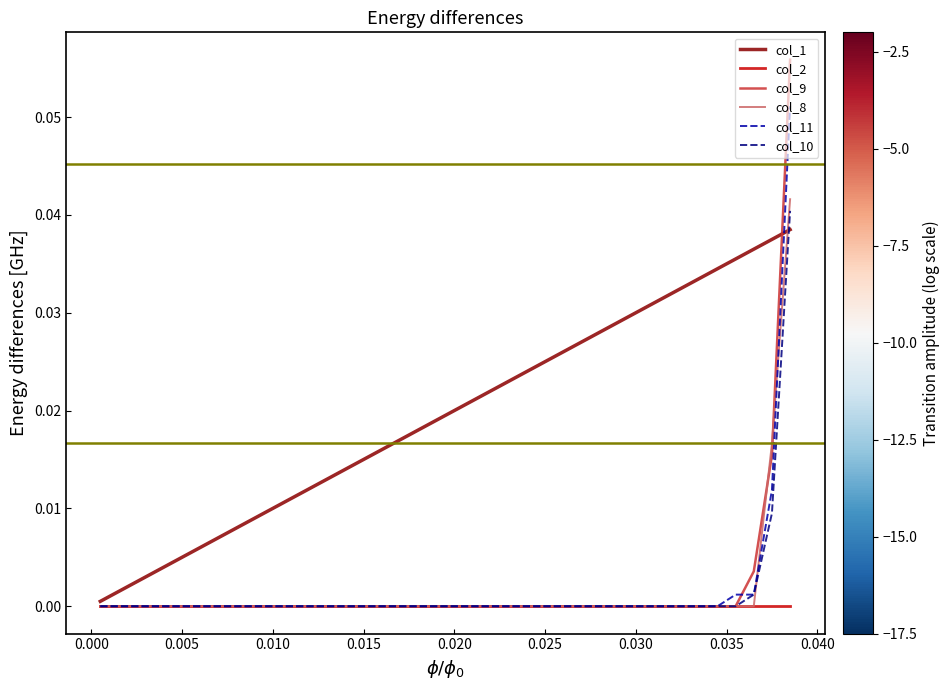

True or false: col_1 and col_2 cross at least once.

False